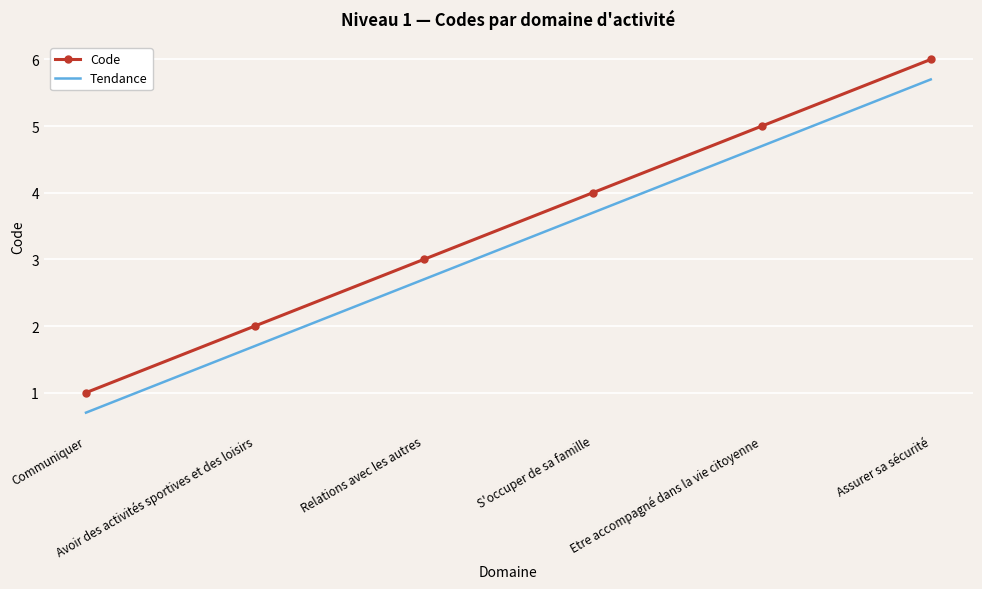

The Tendance series shows 2.7 at Relations avec les autres. True or false?

True